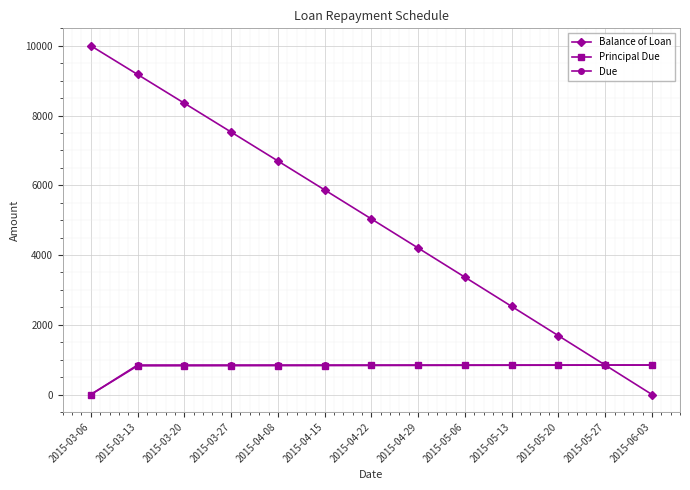

Which category has the lowest value in the Due series?

2015-03-06